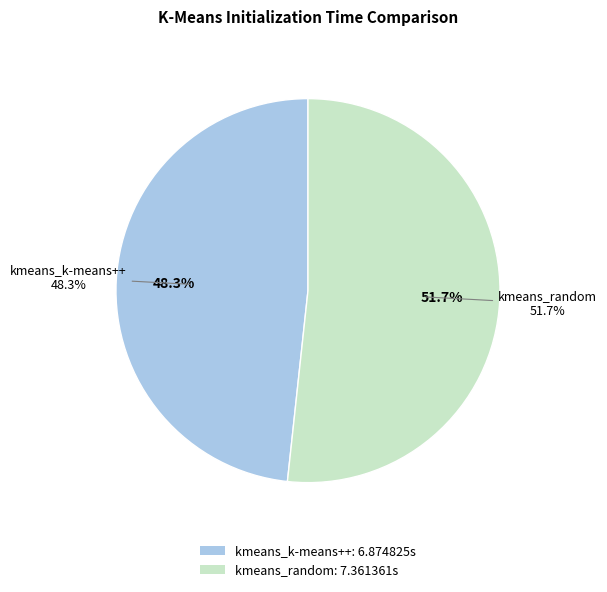

Which category has the biggest portion of the pie?

kmeans_random